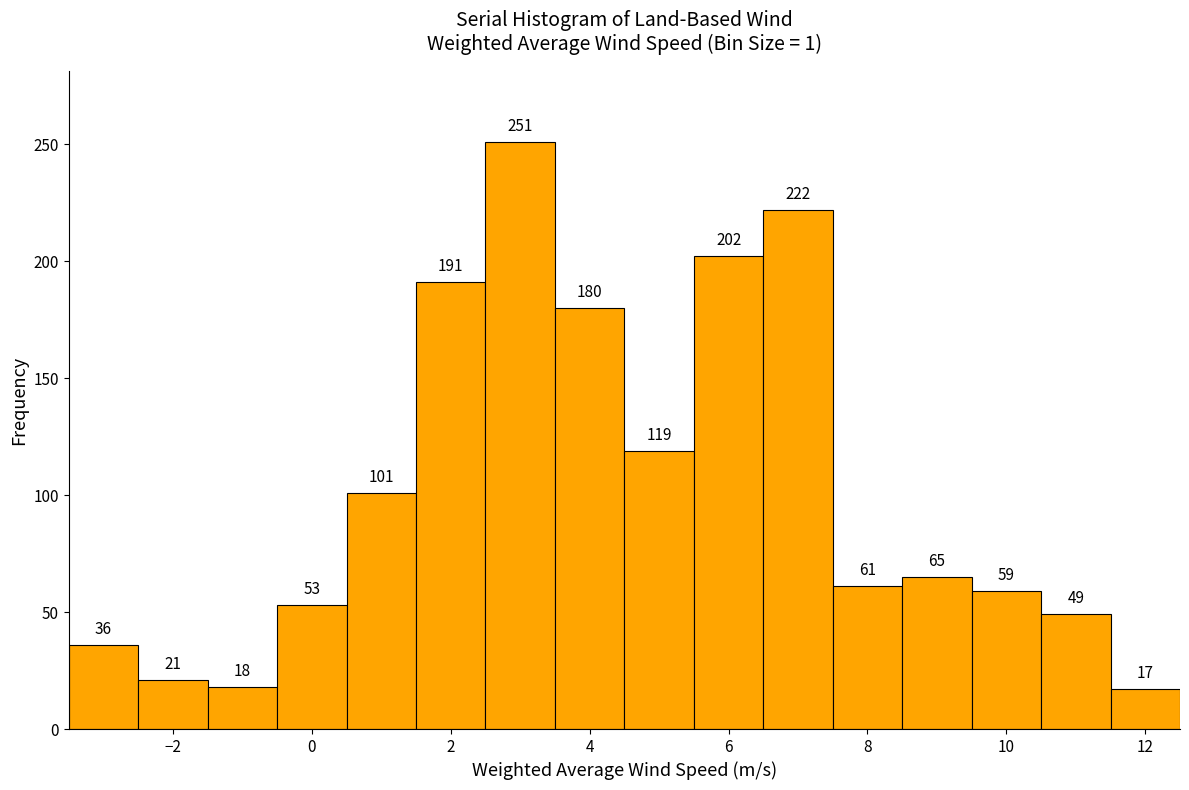

Reading left to right, list every bar in this chart as the range it spans on the x-axis followed by its height. The bar edges are not printed on the chart, so give them approximately, as read against the axis.

-3.5 to -2.5: 36
-2.5 to -1.5: 21
-1.5 to -0.5: 18
-0.5 to 0.5: 53
0.5 to 1.5: 101
1.5 to 2.5: 191
2.5 to 3.5: 251
3.5 to 4.5: 180
4.5 to 5.5: 119
5.5 to 6.5: 202
6.5 to 7.5: 222
7.5 to 8.5: 61
8.5 to 9.5: 65
9.5 to 10.5: 59
10.5 to 11.5: 49
11.5 to 12.5: 17